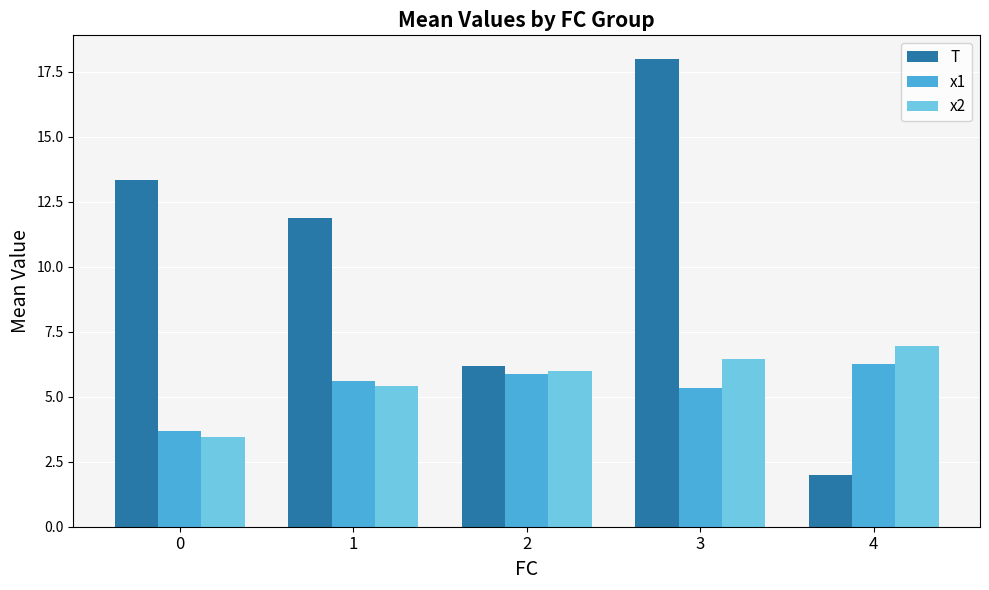

The T series shows 2.0 at 4. True or false?

True